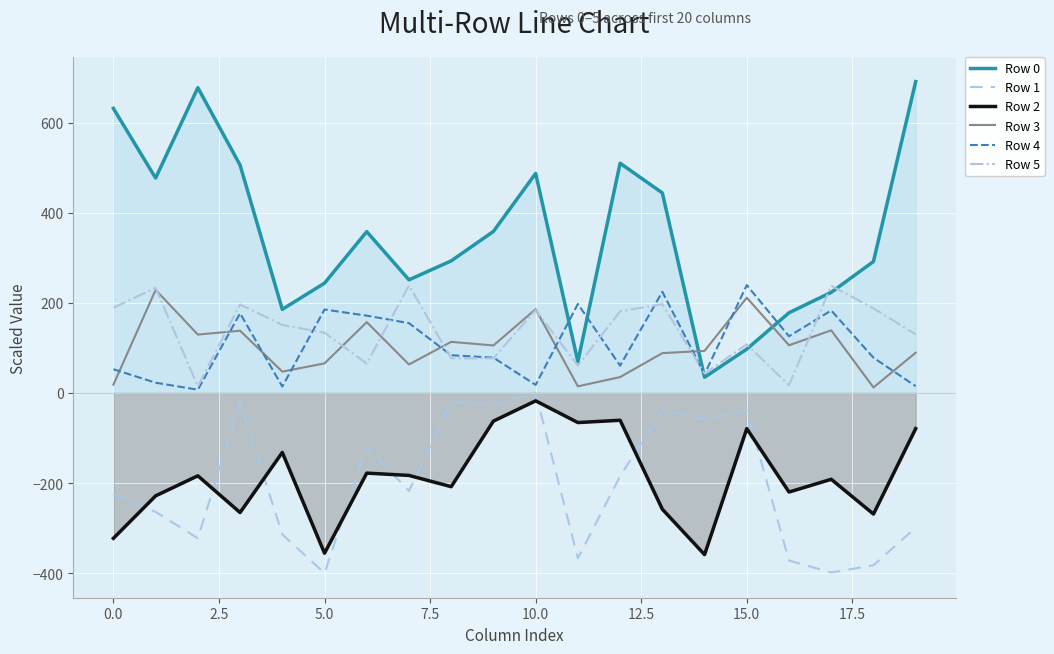

Between 11 and 18, which series saw the biggest shift?

Row 0